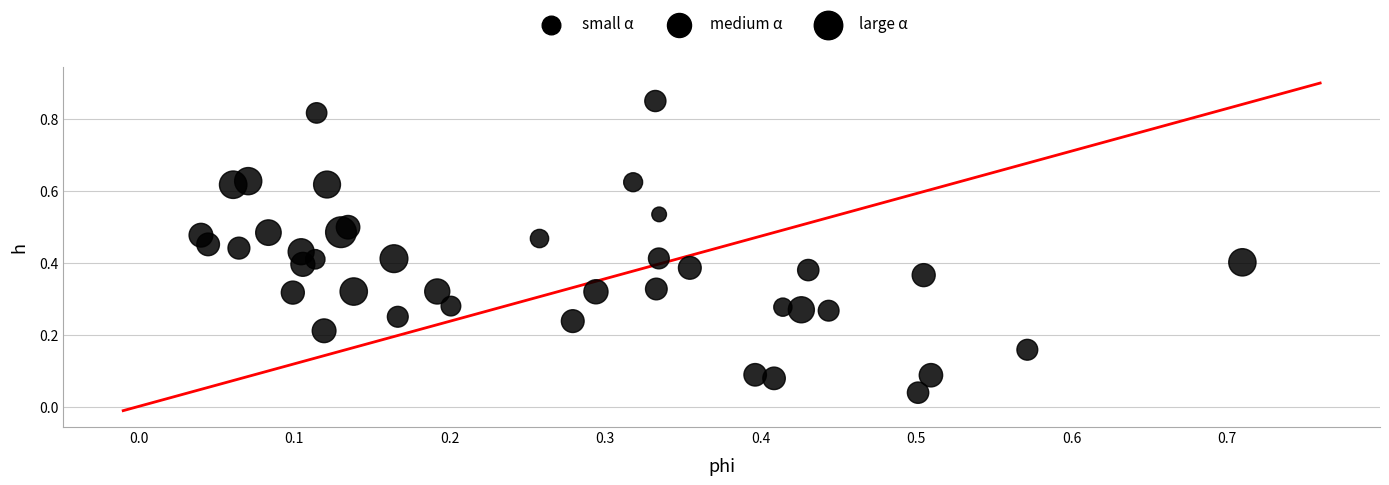

What is the range of X values (max minus min)?

0.7